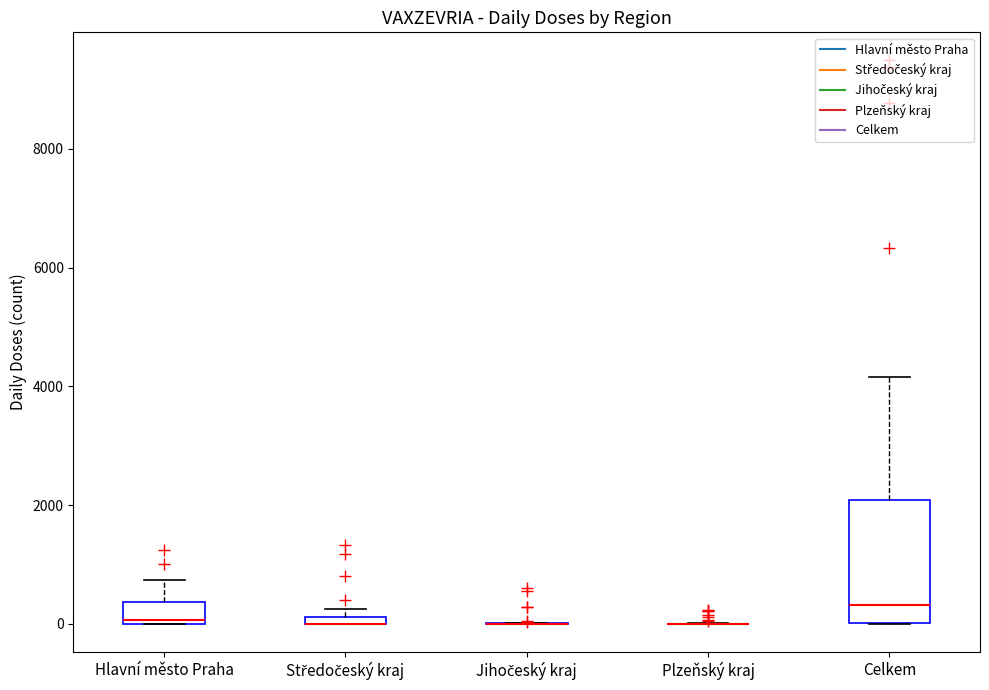

Where is the lower edge of the box for Hlavní město Praha on the y-axis? The values are not printed on the chart, so give them approximately, as read against the axis.

0